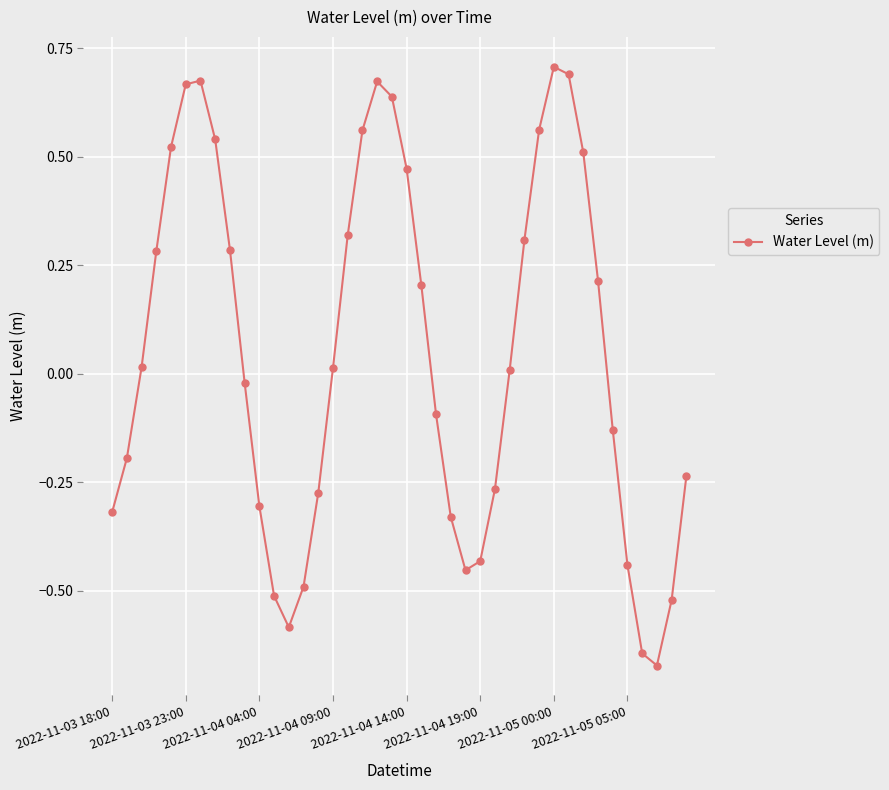

How many interior local valleys (lower than both neighbors) does the data have?

3